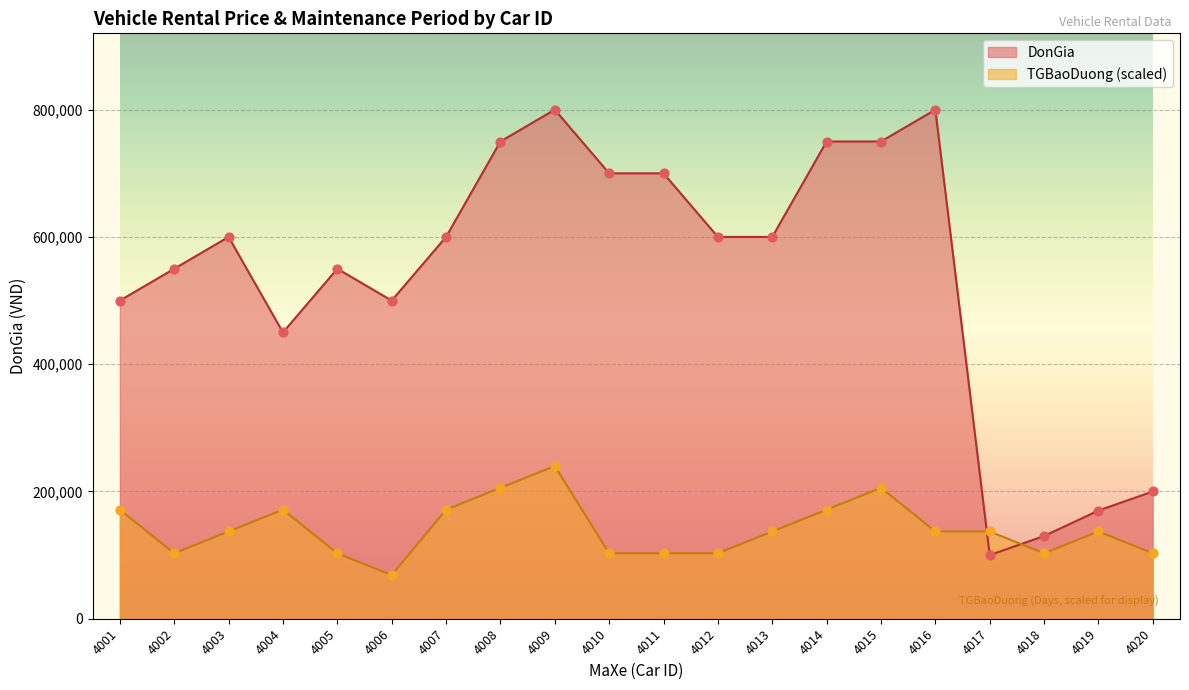

At how many categories does at least one series exceed 110046?

20